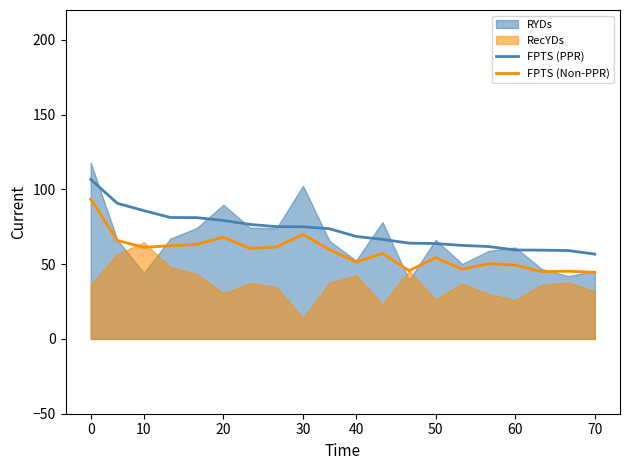

What is the highest value of the FPTS (Non-PPR) series?

93.6